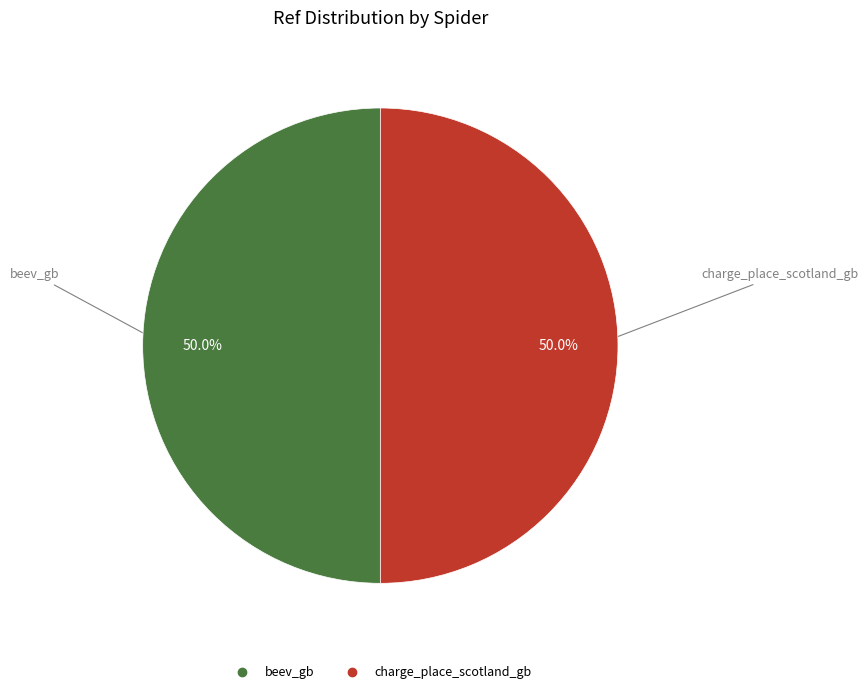

True or false: charge_place_scotland_gb accounts for 55% of the total.

False